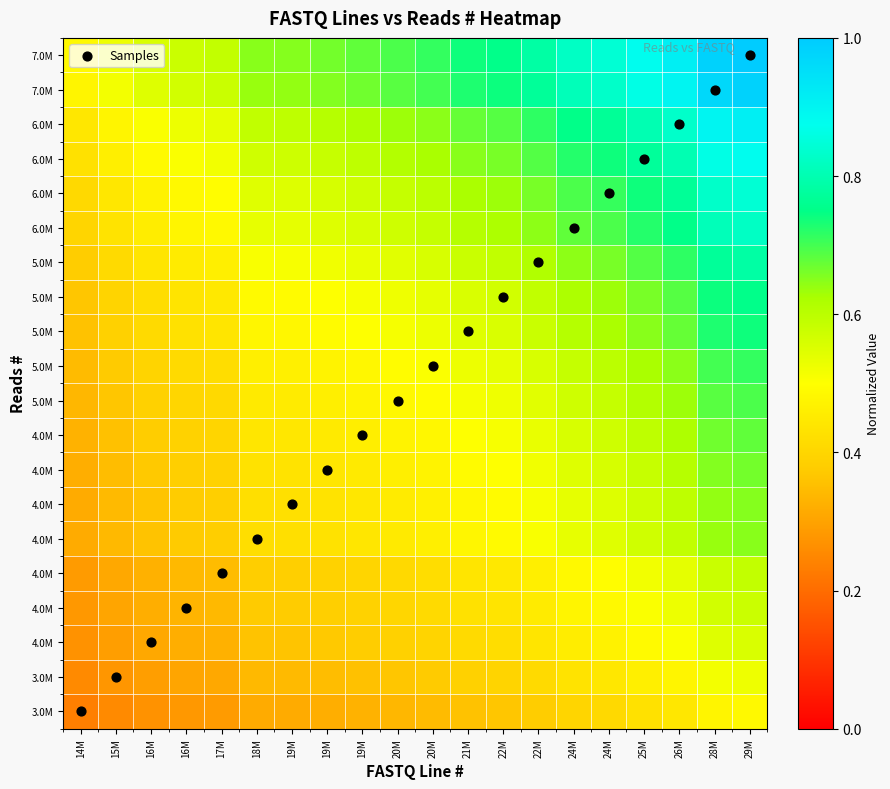

How many series are shown in this chart?

21